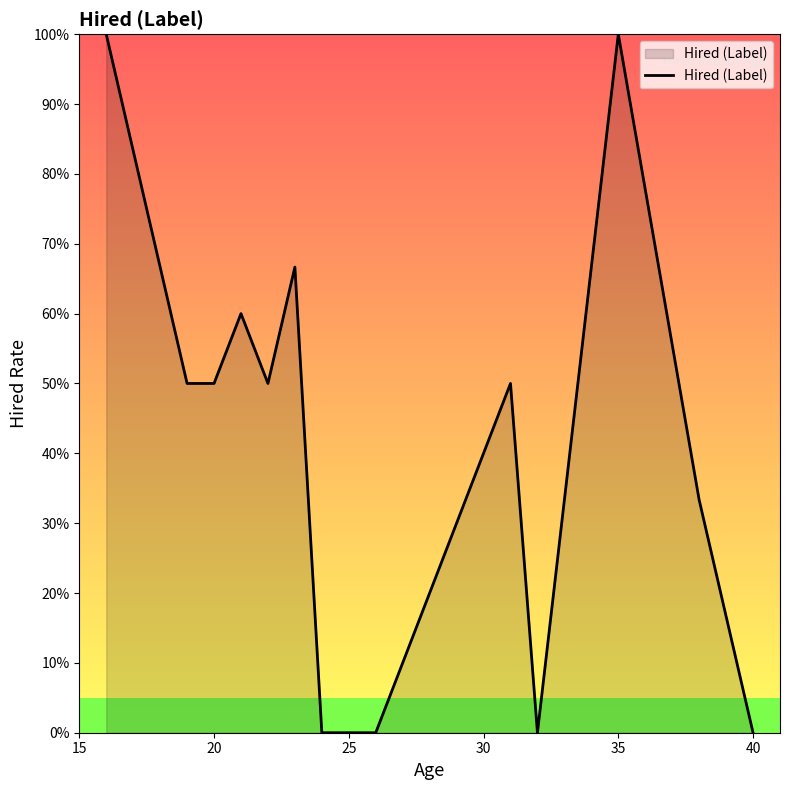

Does the chart display data point markers on the line(s)?

No